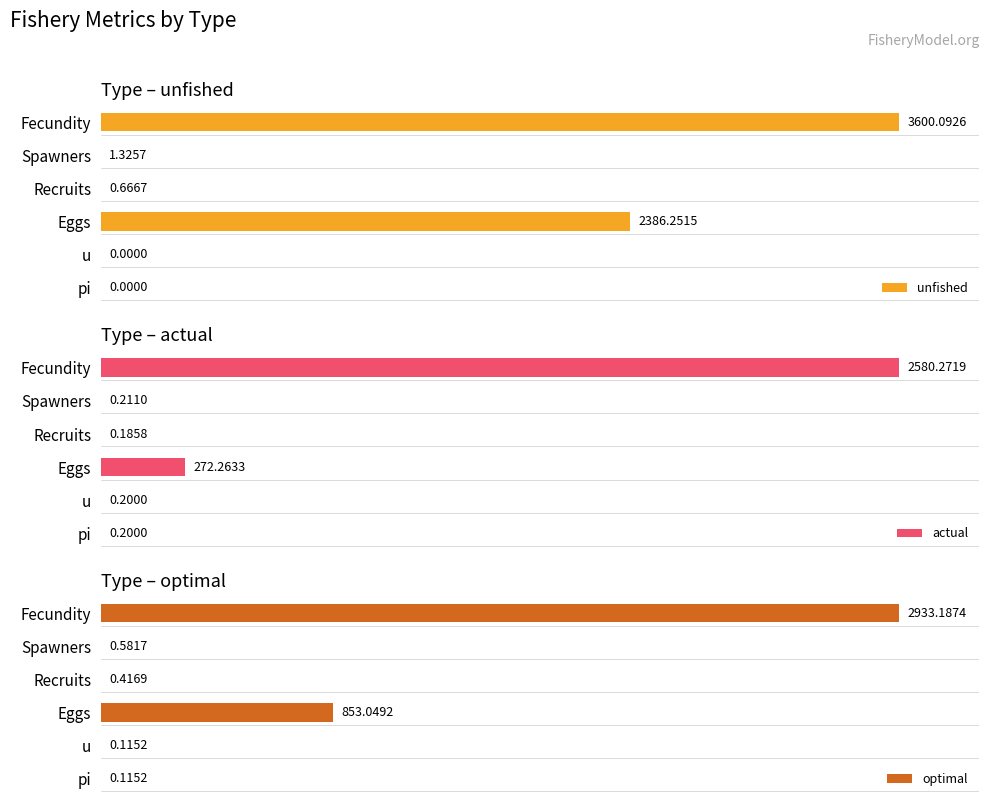

The value of unfished at Spawners is 0.0. True or false?

True